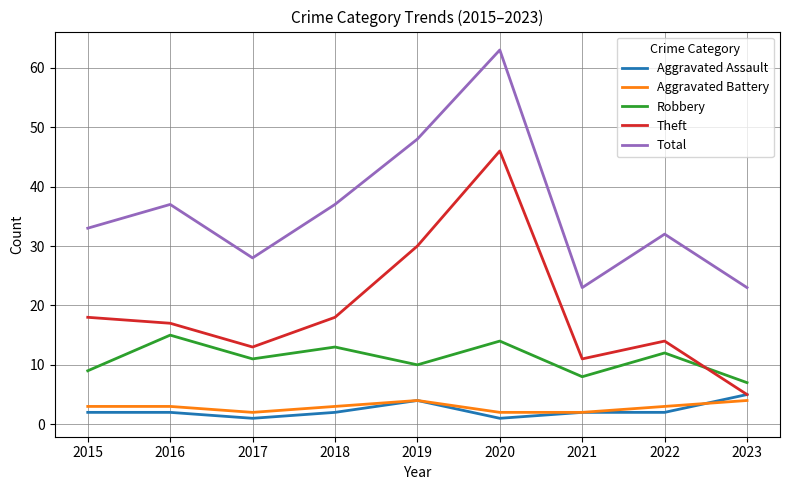

What is the difference between the maximum and minimum values in the Aggravated Battery series?

2